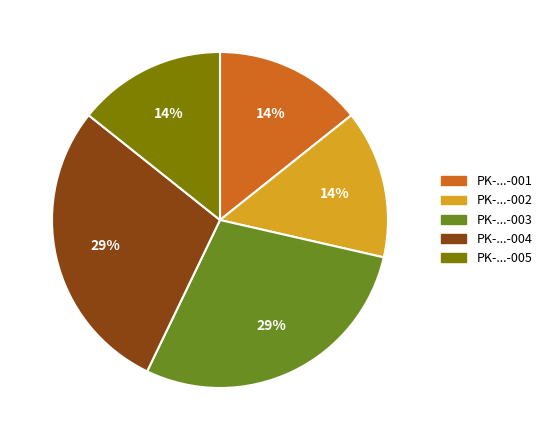

To the nearest percent, what is the average slice percentage?

20%